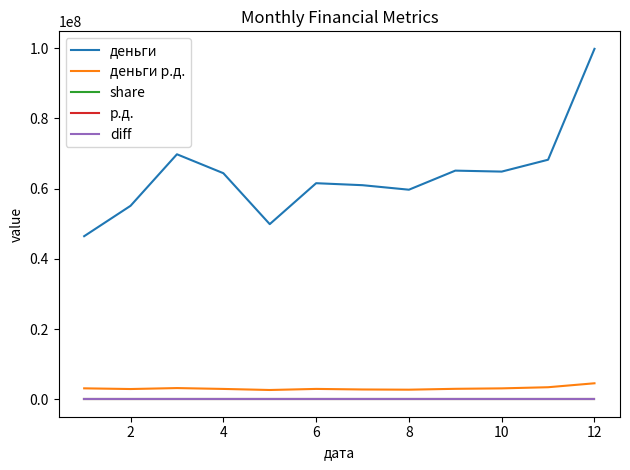

True or false: diff and деньги intersect in this chart.

False